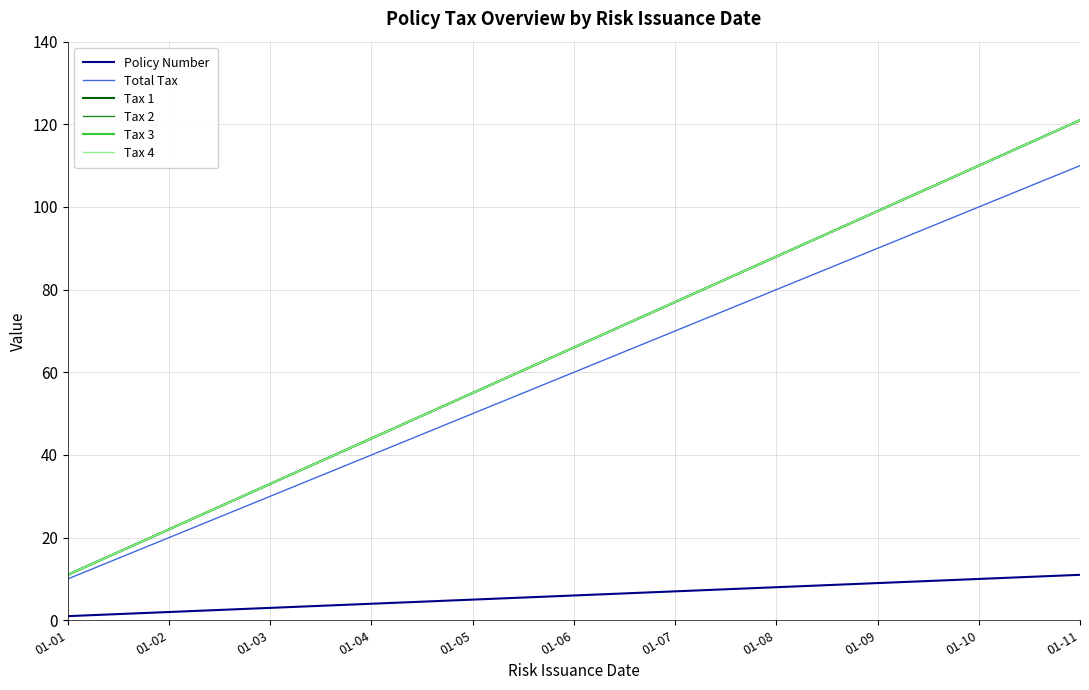

Does the chart have visible grid lines?

Yes